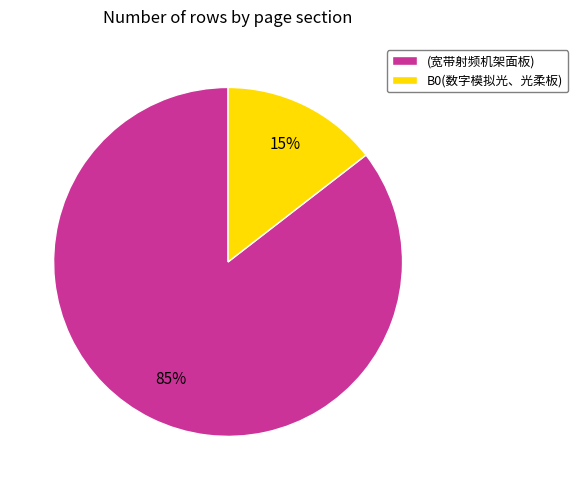

Count the number of slices in the pie.

2